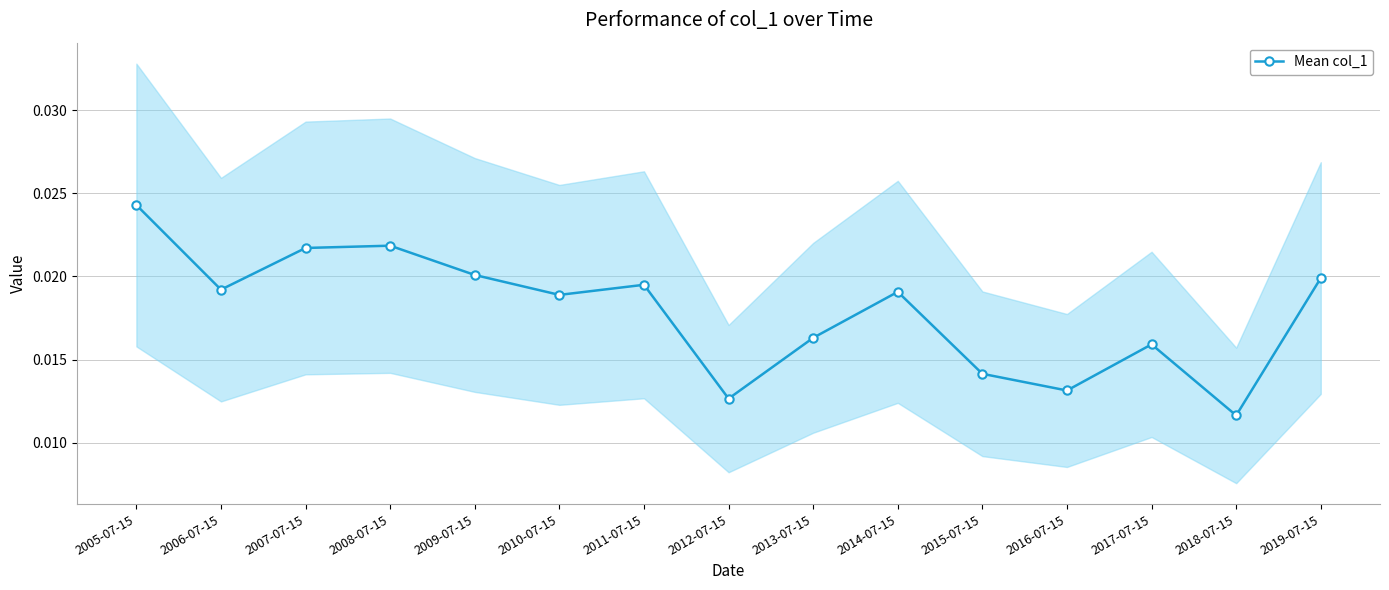

True or false: Mean col_1 has more than 2 interior local peaks.

True